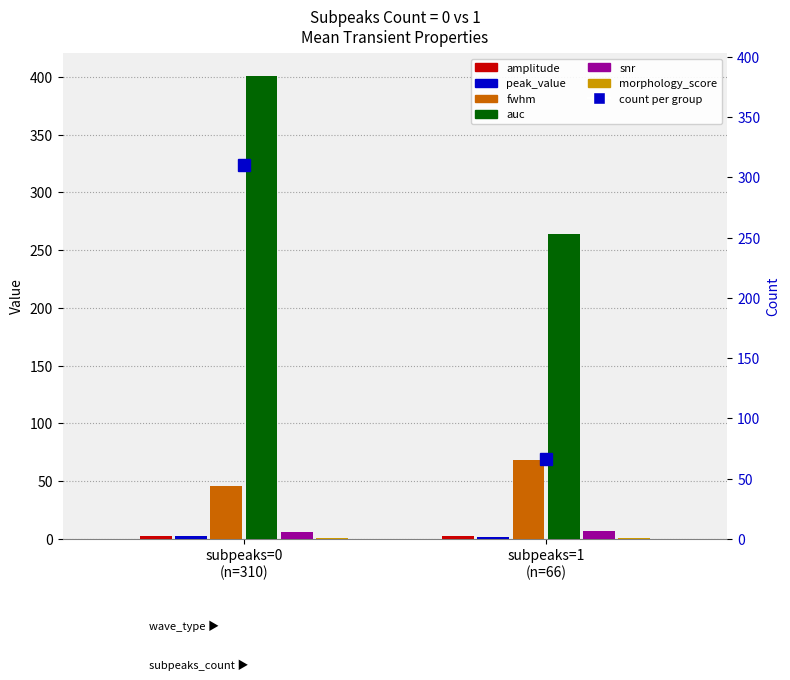

Is the value of amplitude at subpeaks=0
(n=310) greater than the value of auc at subpeaks=0
(n=310)?

No